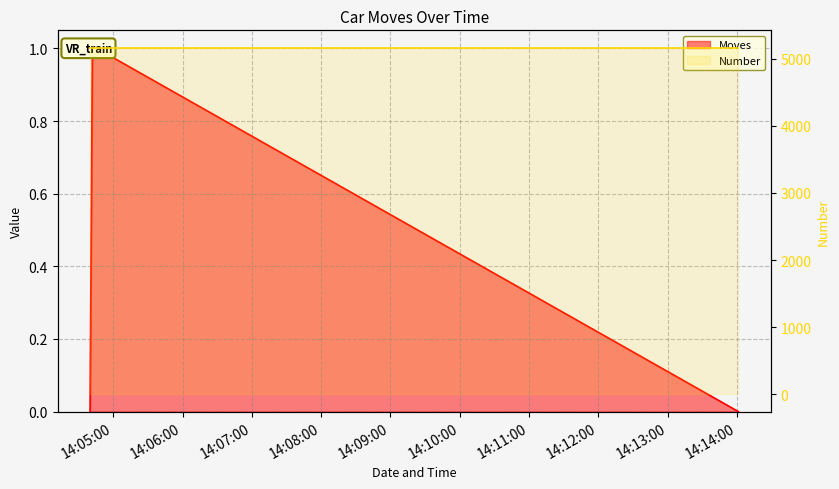

What is the label of the 2nd point from the right?

2023/01/04 14:04:46